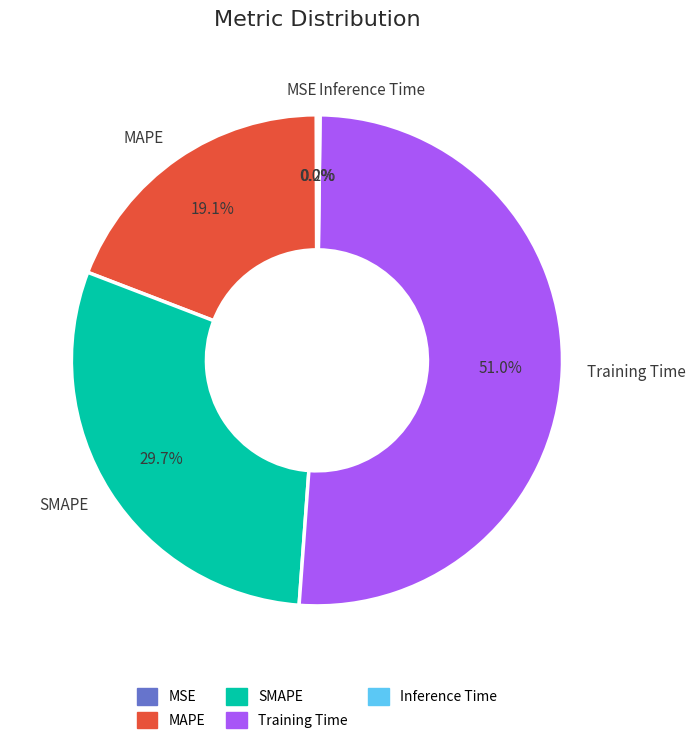

Combined, what portion of the pie is MAPE and Training Time?

70.1%